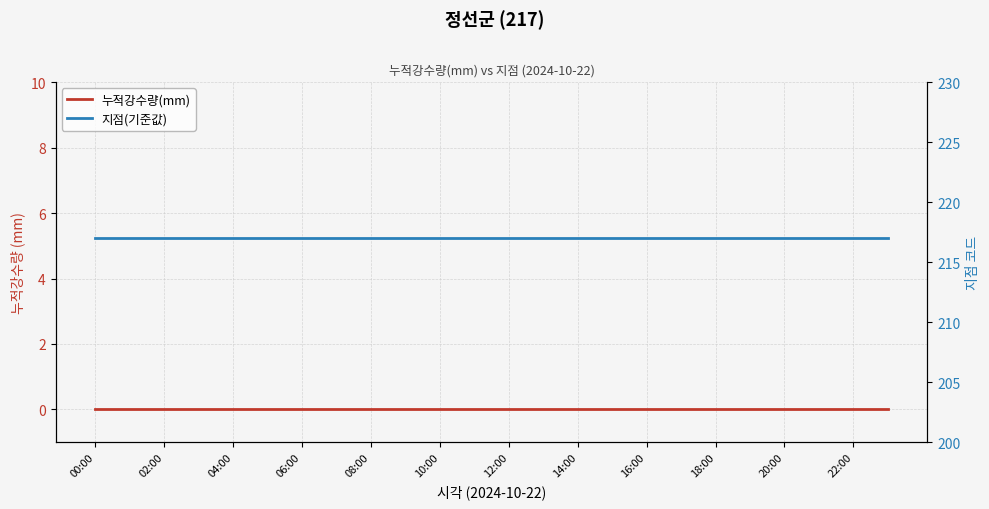

Rank the series at 21 from highest to lowest value.

지점(기준값), 누적강수량(mm)